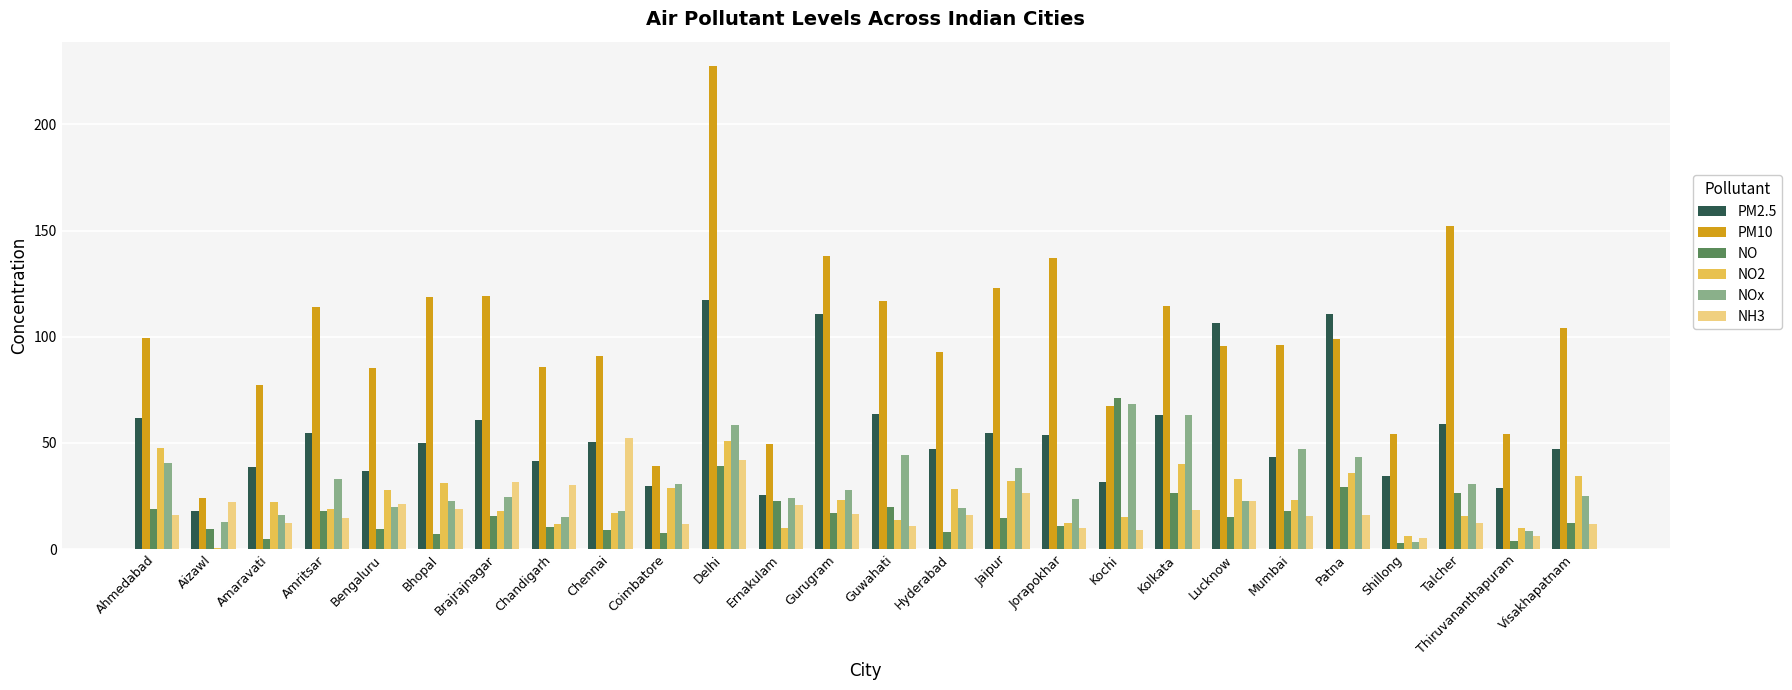

How many data points does each series have?

26